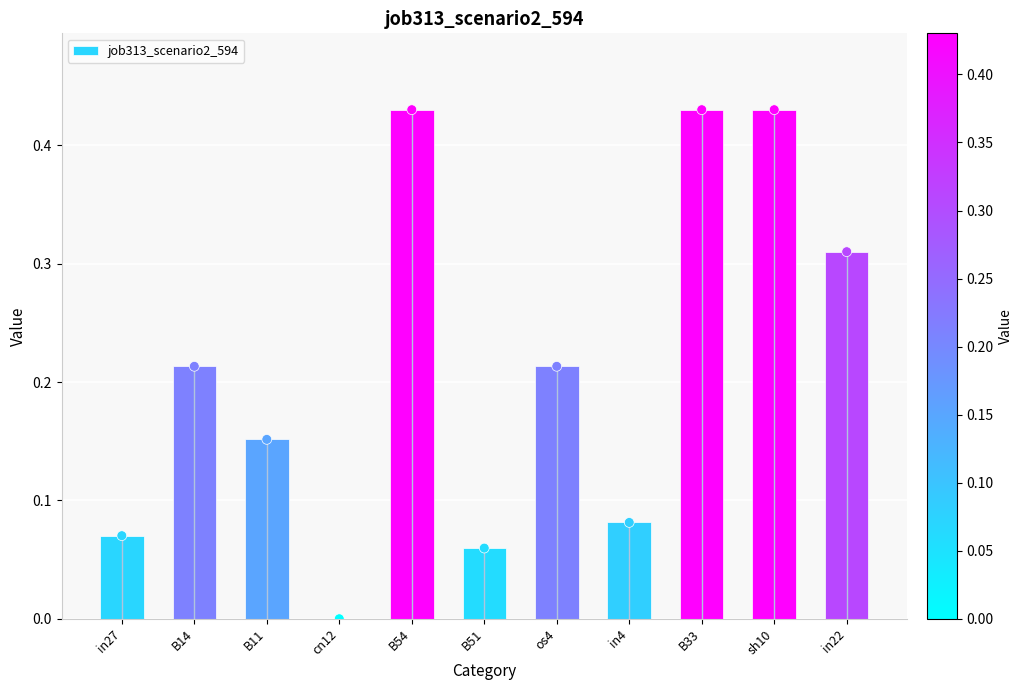

What is the change in value from cn12 to os4?

+0.2